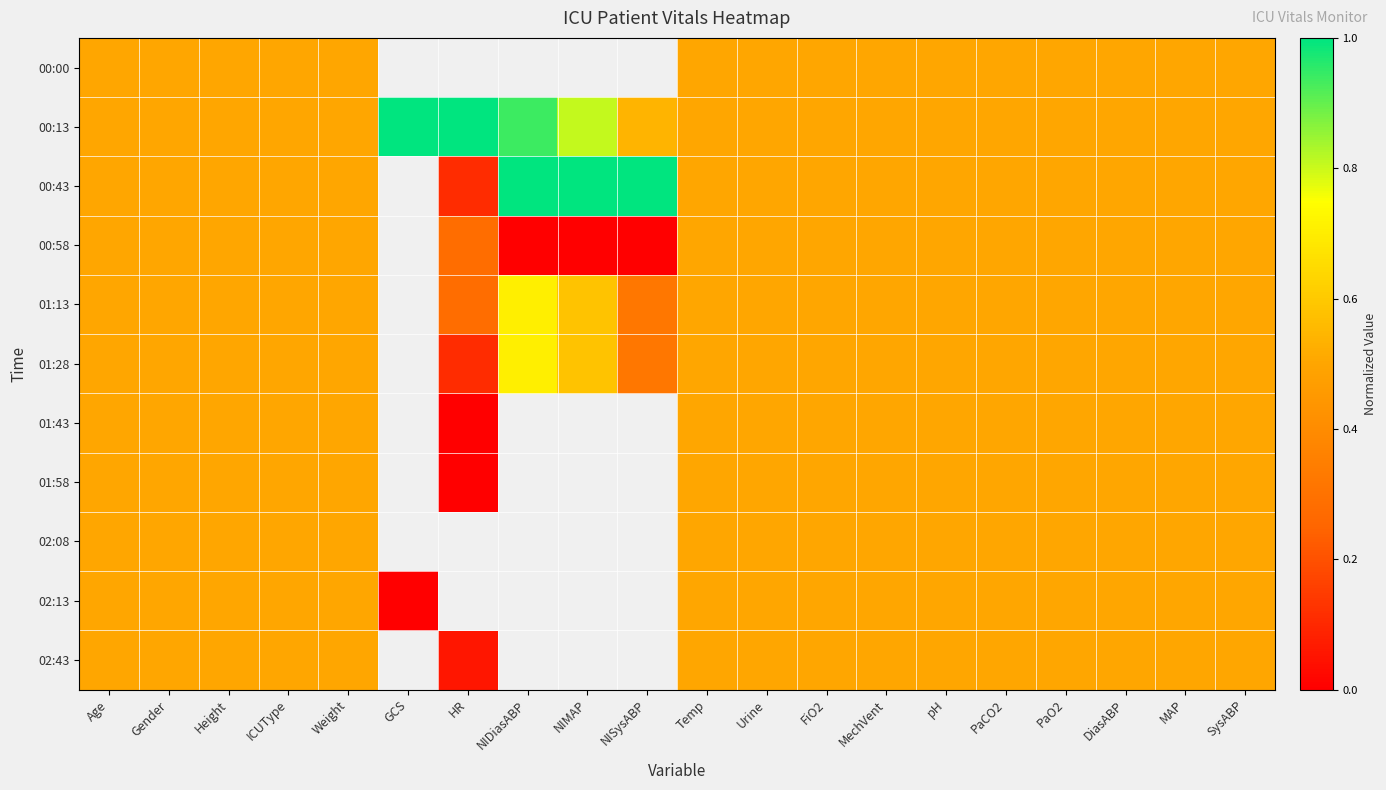

What is the minimum value for 01:28?

0.1